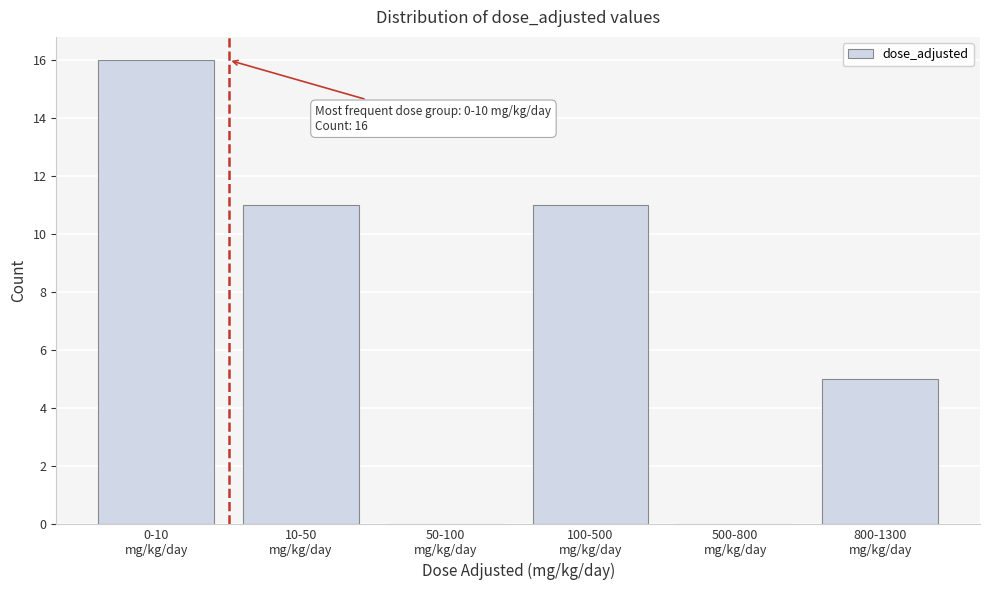

What is the sum of all values?

43